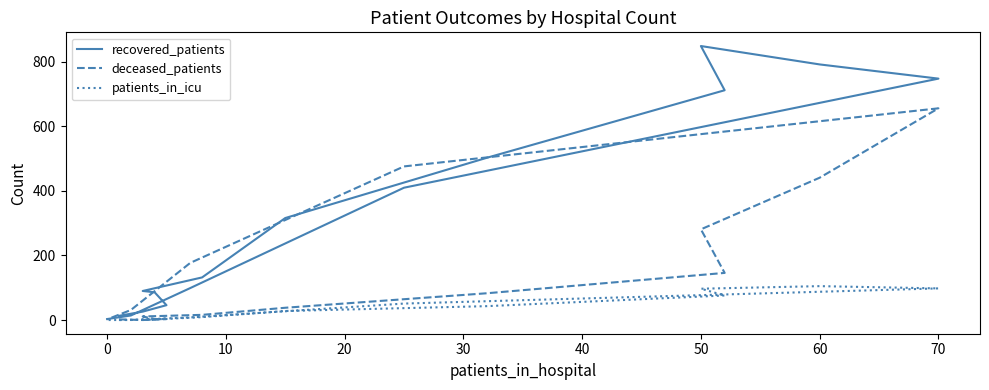

At how many categories does at least one series exceed 85?

11